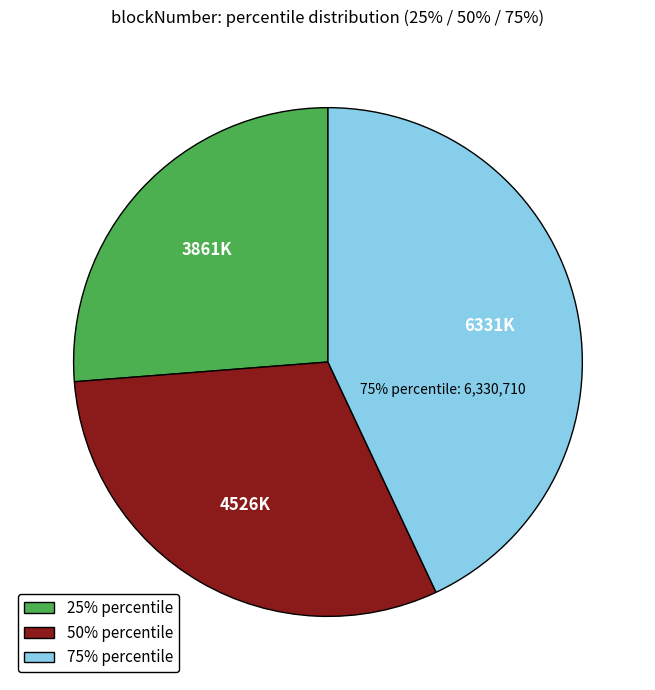

How many slices are in this pie chart?

3